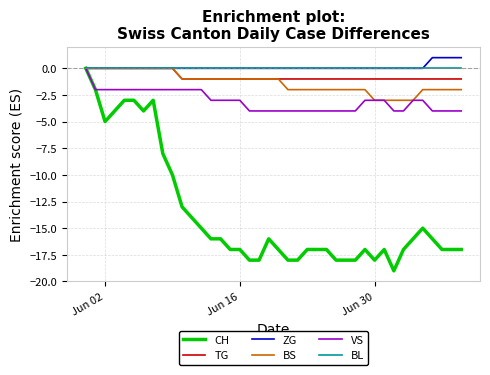

What are all the series names shown in the legend?

CH, TG, ZG, BS, VS, BL